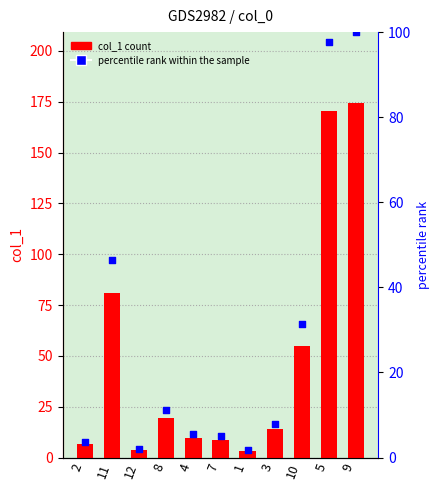

Is the value of percentile rank within the sample at 8 greater than the value of col_1 at 9?

No